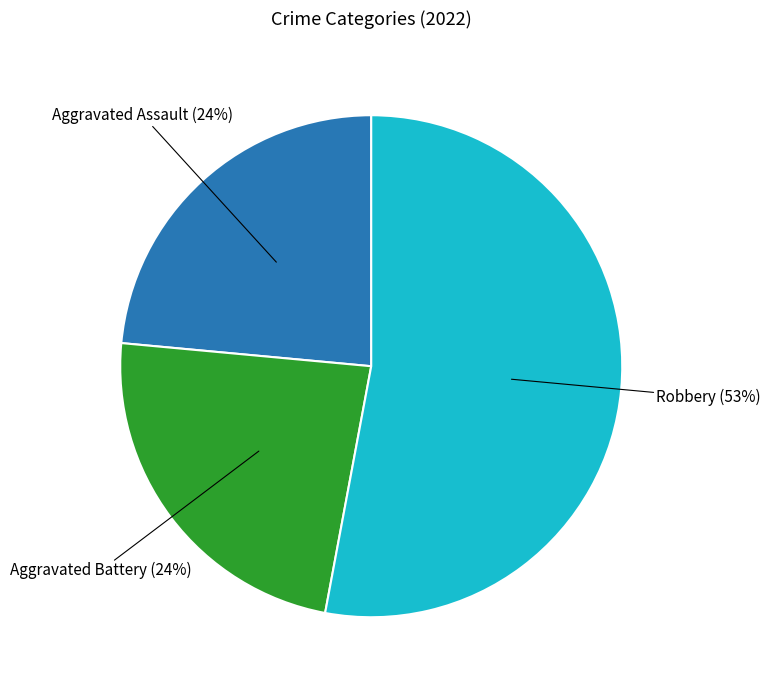

Does any single category account for the majority?

Yes